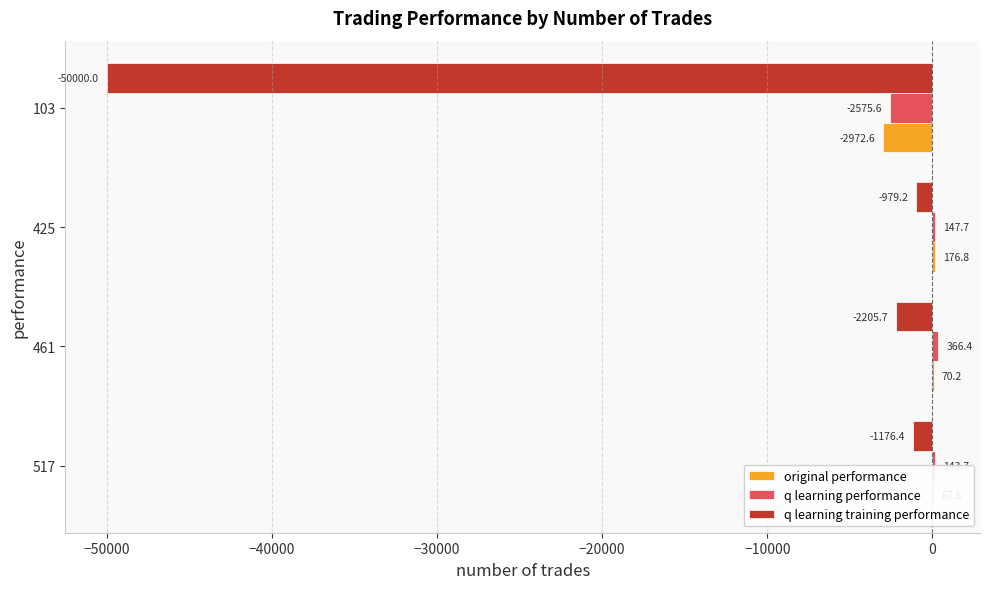

What are all the series names shown in the legend?

original performance, q learning performance, q learning training performance